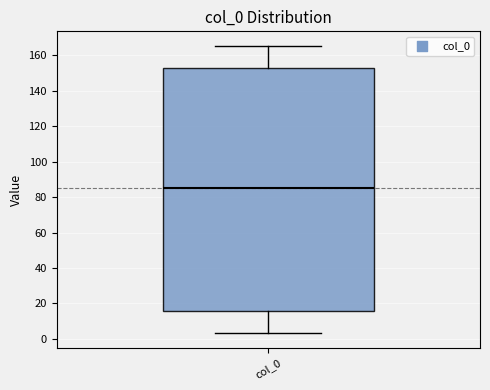

Transcribe this box plot: give where the median line is, the range the box spans, and where the two whiskers end, as read against the y-axis. The values are not printed on the chart, so give them approximately, as read against the axis.

median 86, box 16 to 152, whiskers 4 to 166